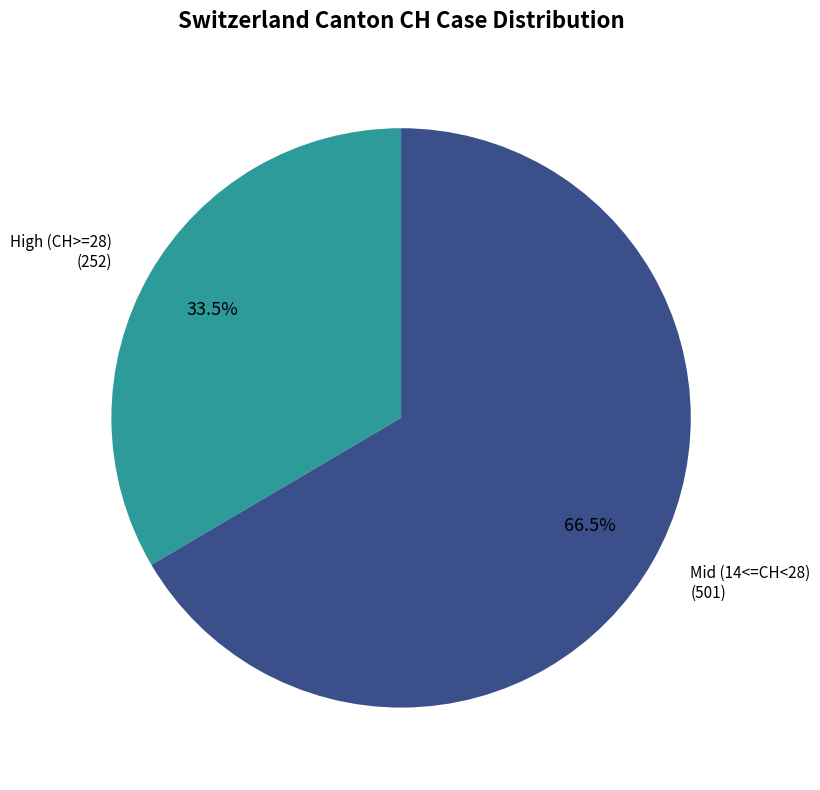

Approximately how many times larger is the value at High (CH>=28) compared to Mid (14<=CH<28)?

0.5